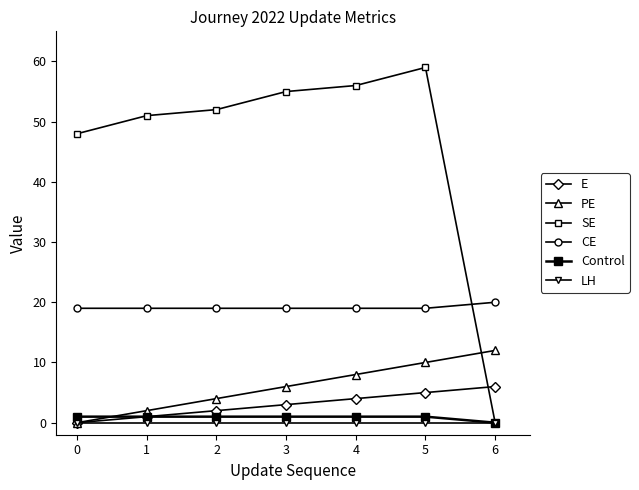

How many values in E are above zero?

6